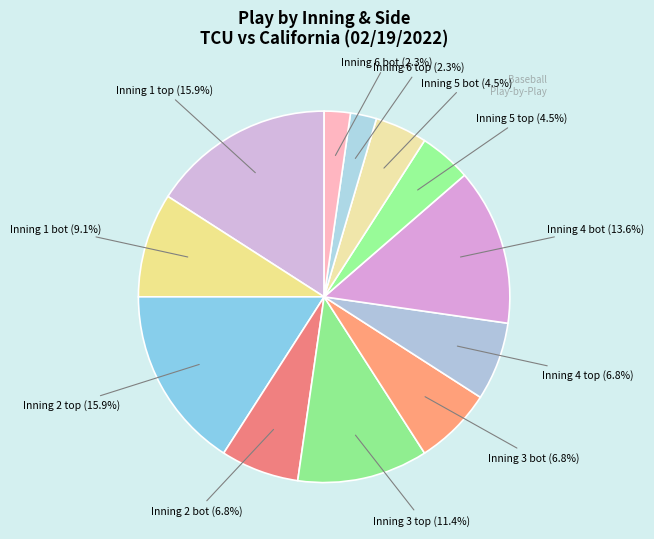

How many segments does this pie chart have?

12